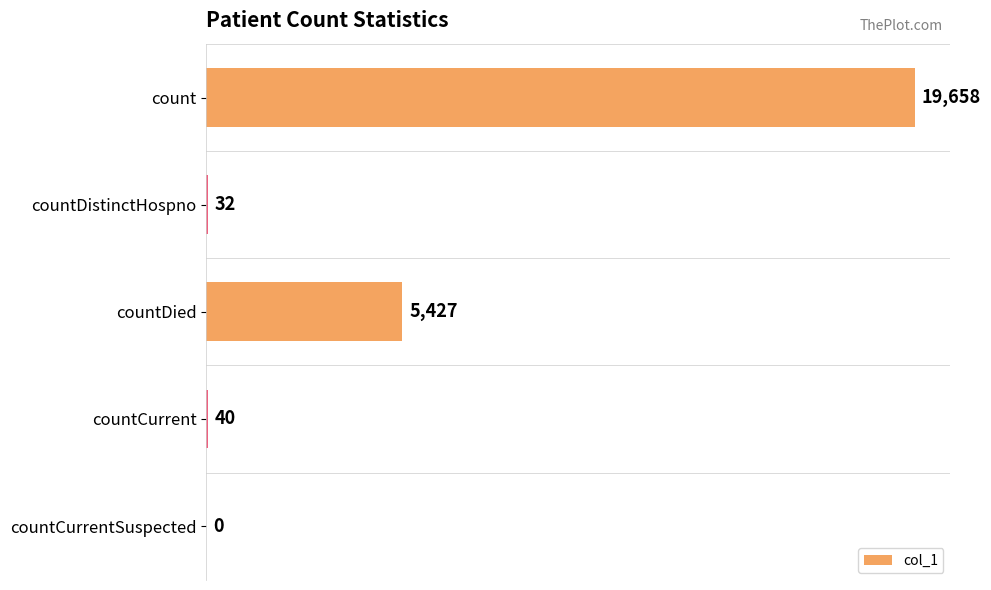

Reading top to bottom, transcribe all the data shown in this chart.

count=19658	countDistinctHospno=32	countDied=5427	countCurrent=40	countCurrentSuspected=0